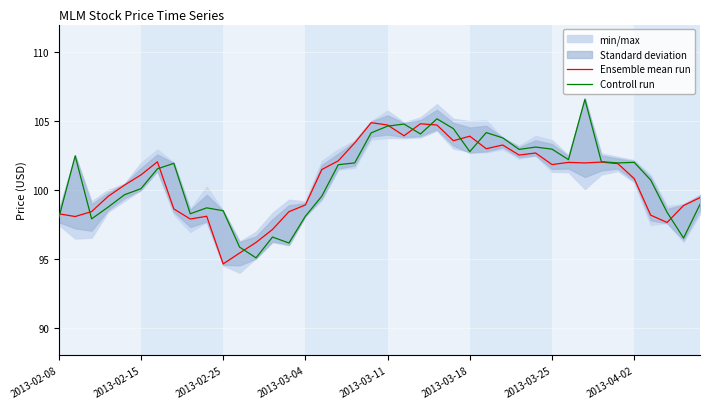

What is the highest value of the Controll run series?

106.6